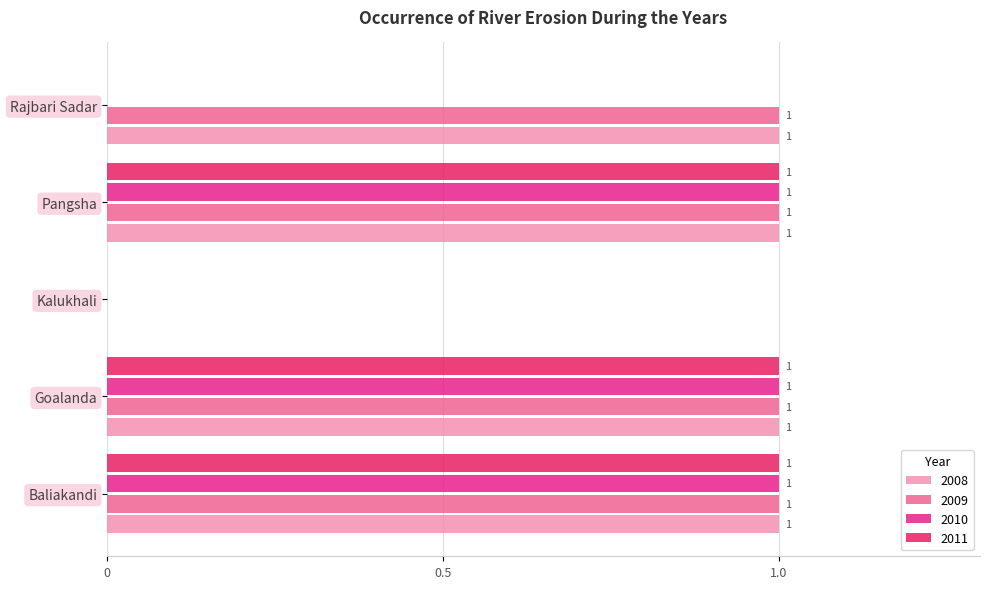

How many 2010 values are between 0 and 1?

5